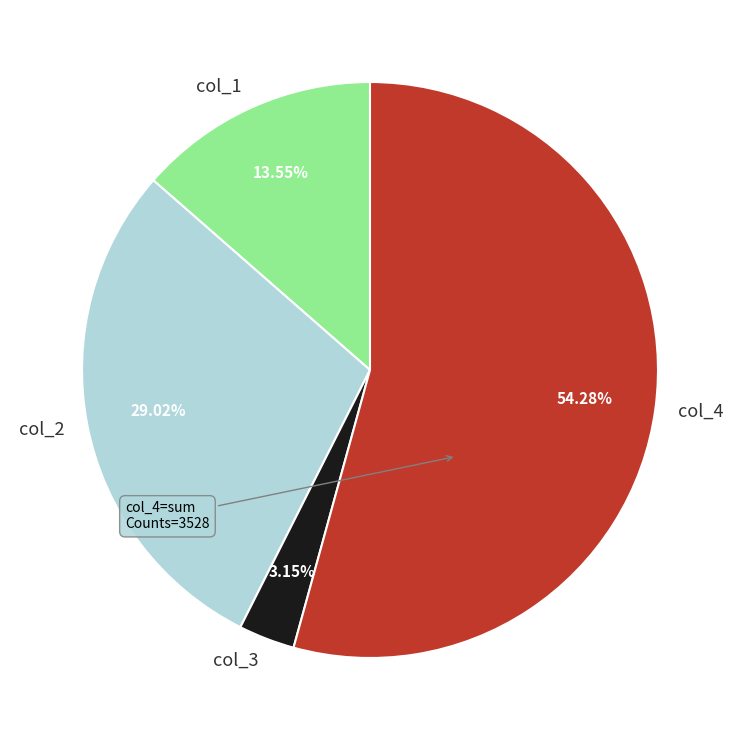

Which slice is the largest?

col_4